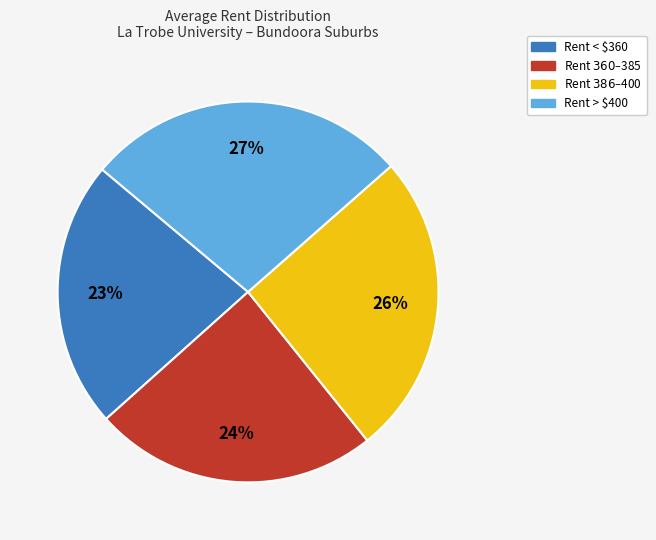

Is there a majority slice in this chart?

No